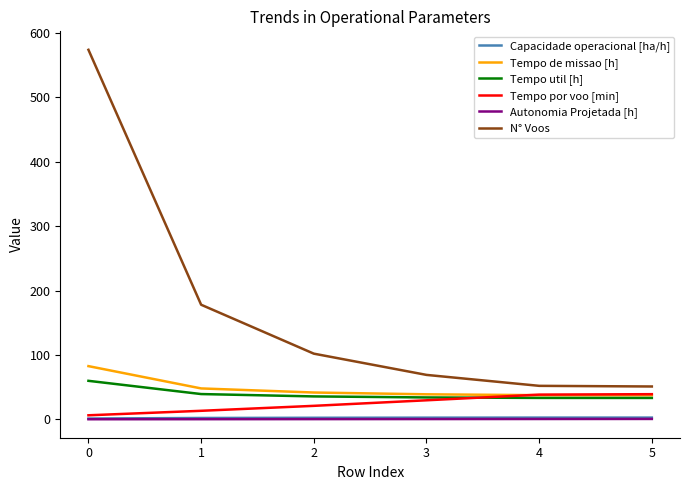

Which series changed the most between 0 and 2?

N° Voos